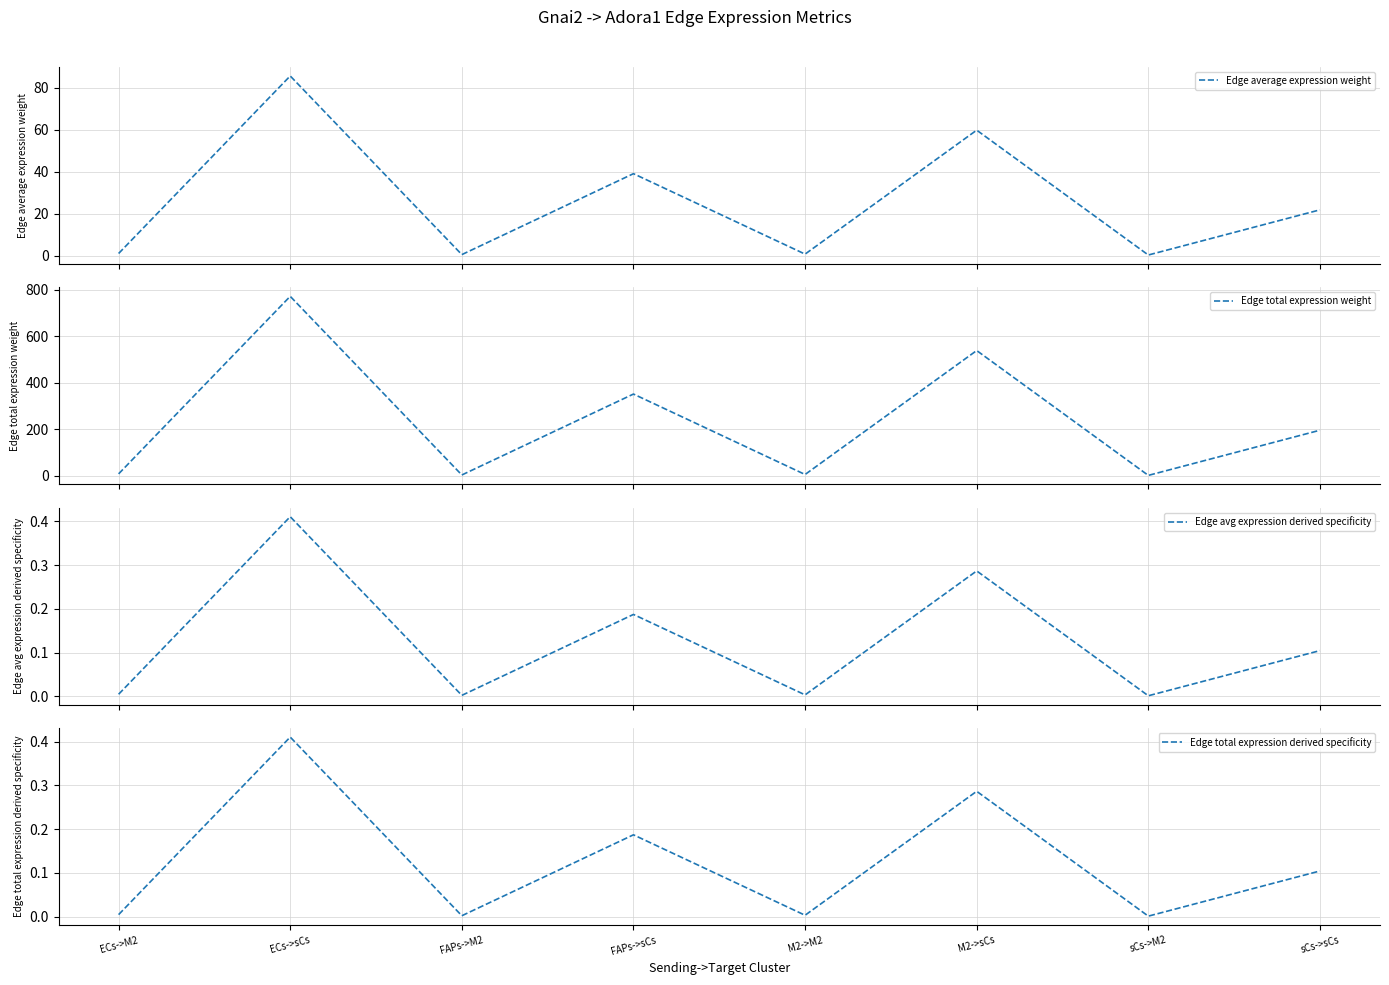

Where is Edge total expression weight nearest to the value 386?

FAPs->sCs